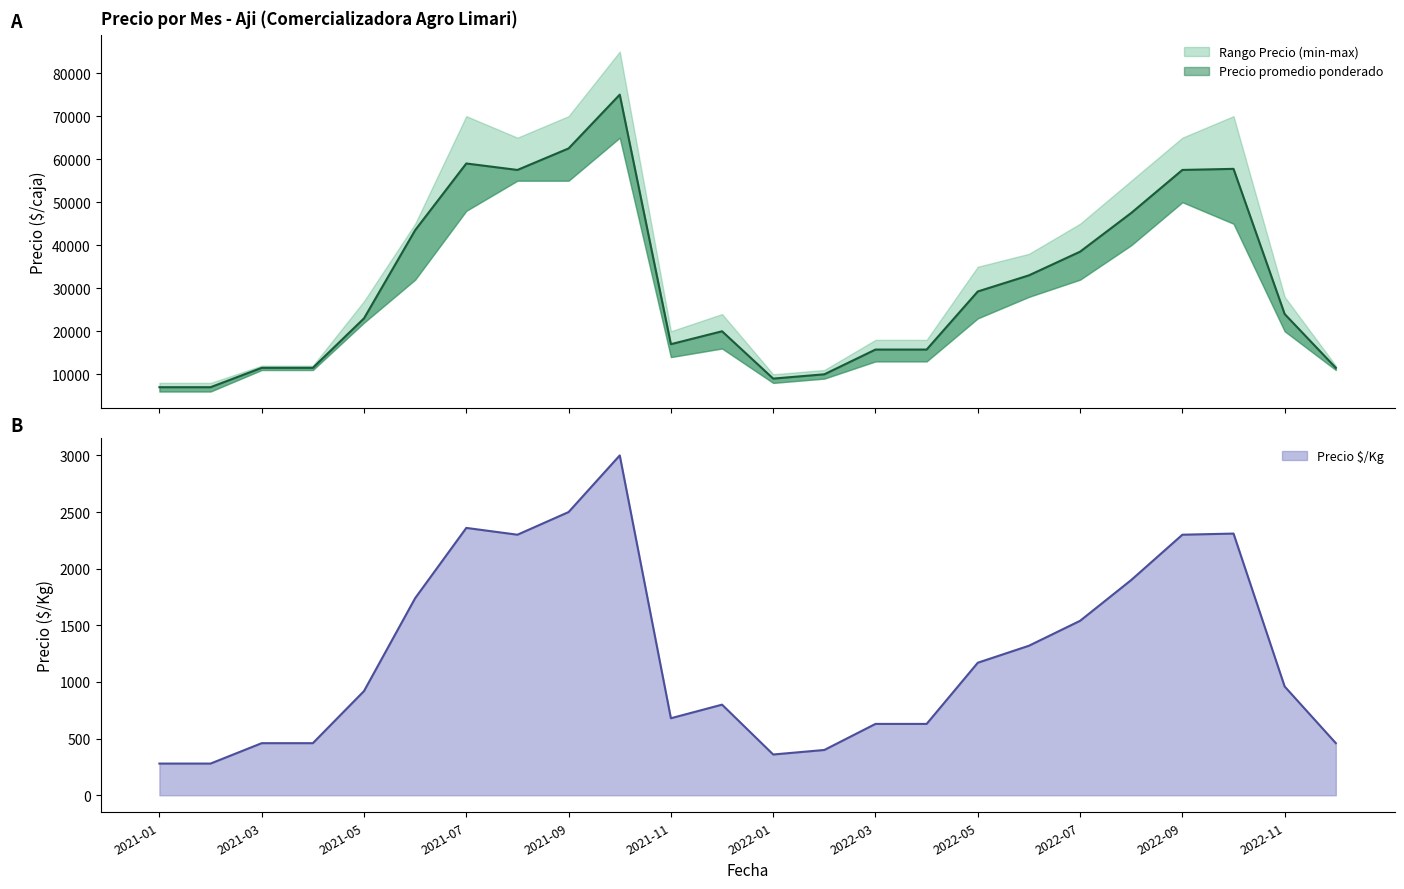

What is the difference between the highest and lowest values at 2022-07?

36960